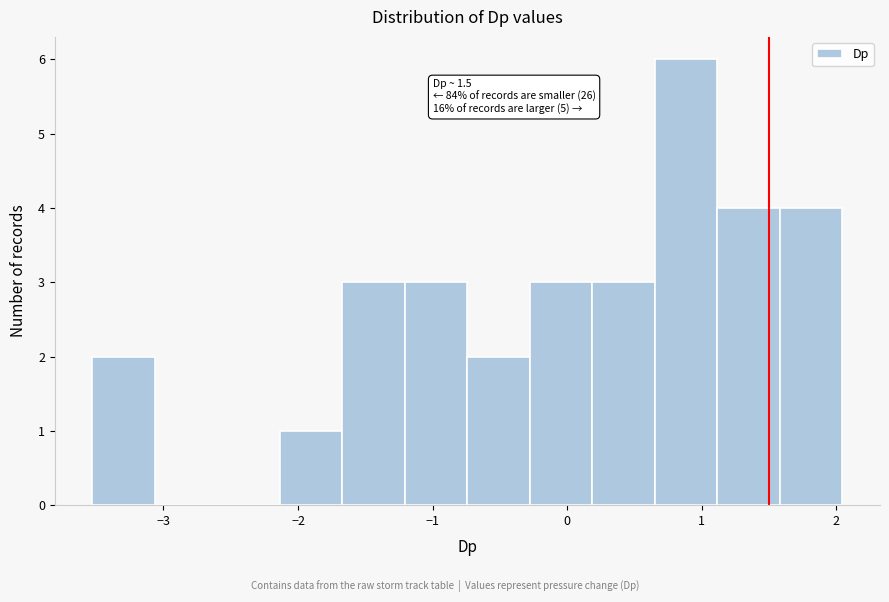

Which range on the x-axis has the tallest bar?

0.7 to 1.1